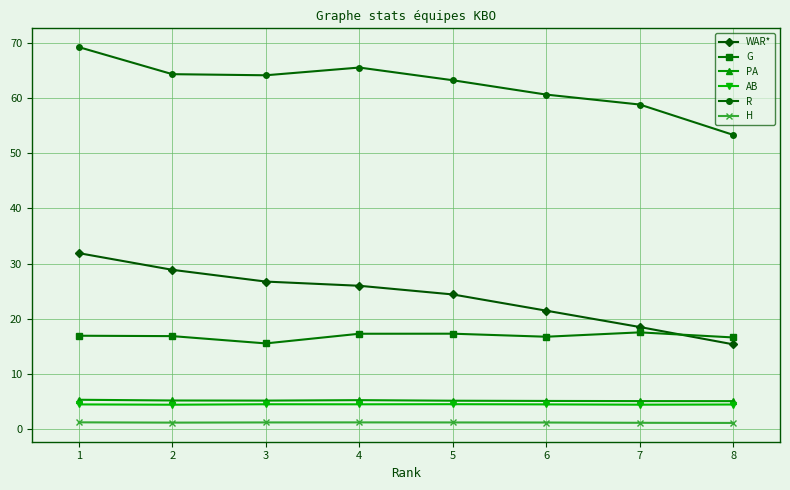

The WAR* series shows 15.4 at 8. True or false?

True